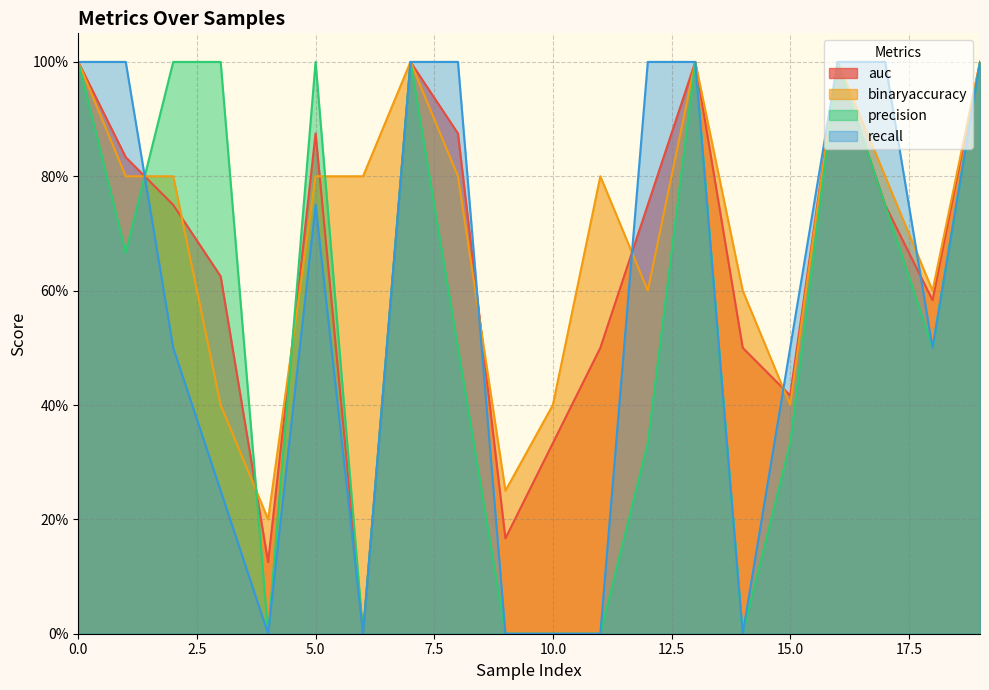

List the labels in order of precision value, smallest first.

4, 6, 9, 10, 11, 14, 12, 15, 8, 18, 1, 17, 0, 2, 3, 5, 7, 13, 16, 19